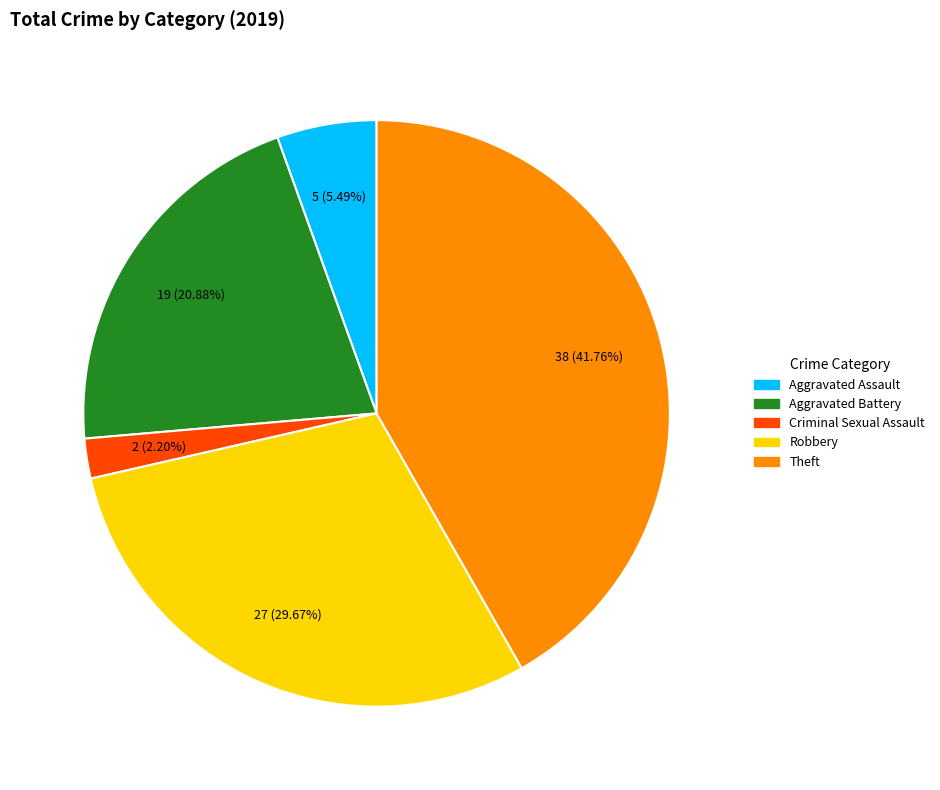

Is there a majority slice in this chart?

No